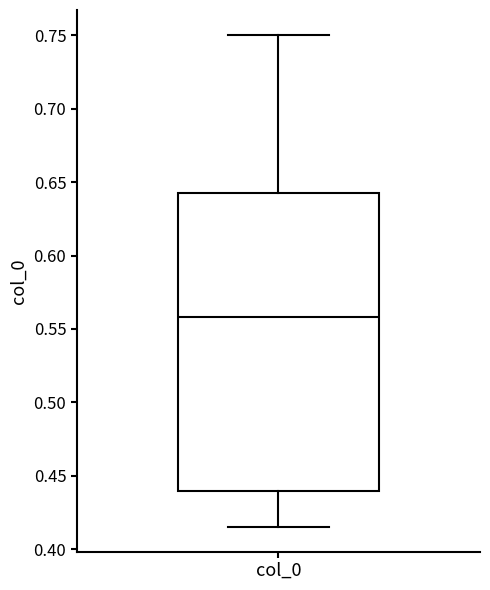

Transcribe this box plot: give where the median line is, the range the box spans, and where the two whiskers end, as read against the y-axis. The values are not printed on the chart, so give them approximately, as read against the axis.

median 0.560, box 0.440 to 0.640, whiskers 0.415 to 0.750